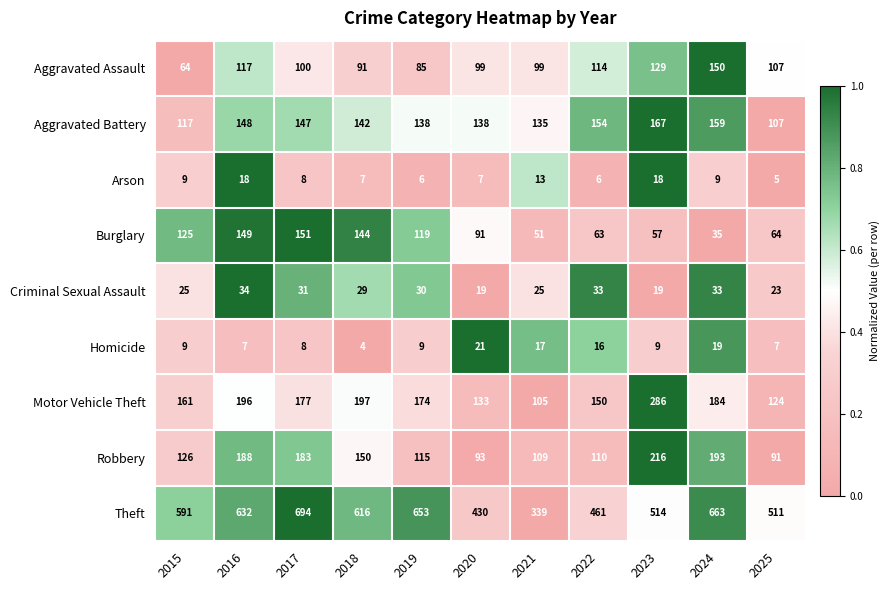

The Theft series shows 461 at 2022. True or false?

True